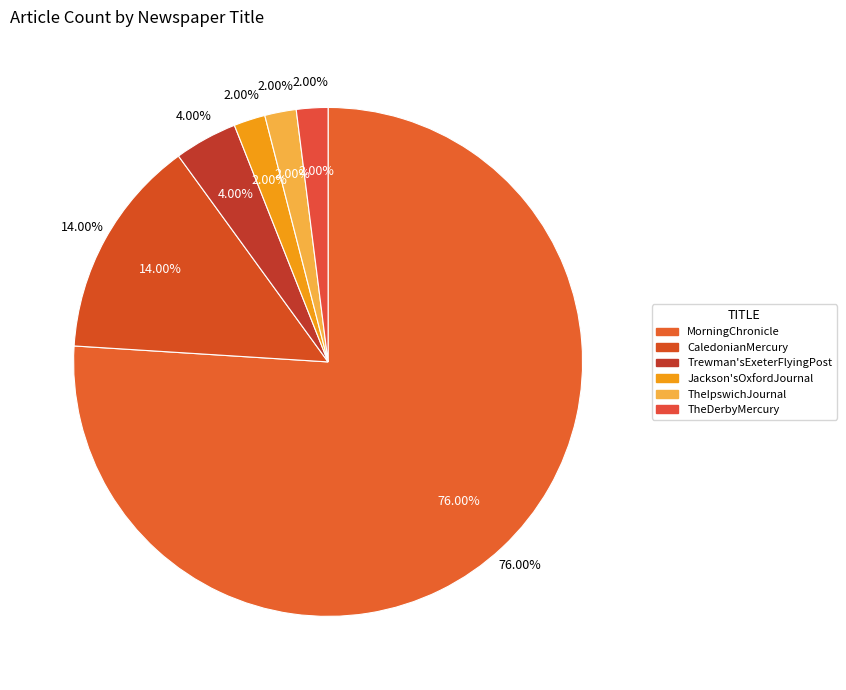

How much of the chart is everything except CaledonianMercury?

86.0%